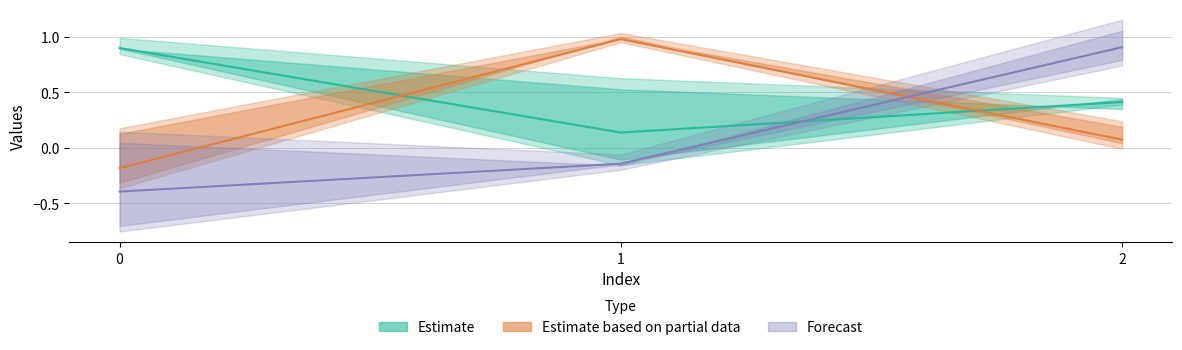

Reading left to right, what are all the values shown in this chart?

Estimate: 0.9	0.1	0.4
Estimate based on partial data: -0.2	1.0	0.1
Forecast: -0.4	-0.1	0.9